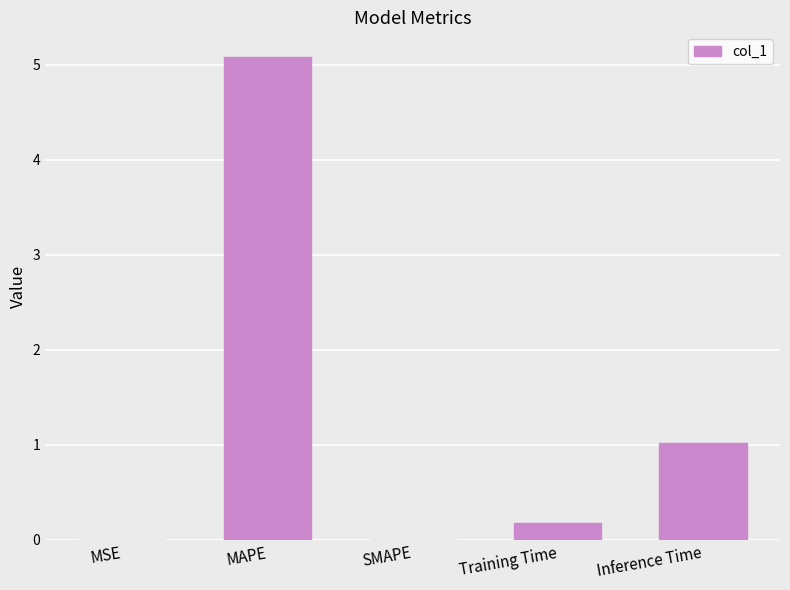

What is the maximum value shown in the chart?

5.1